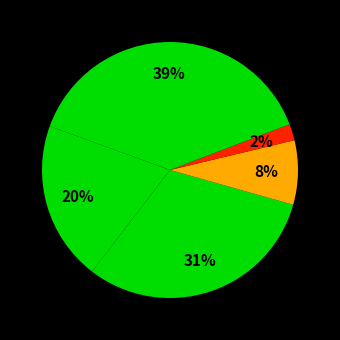

Count the number of slices in the pie.

5